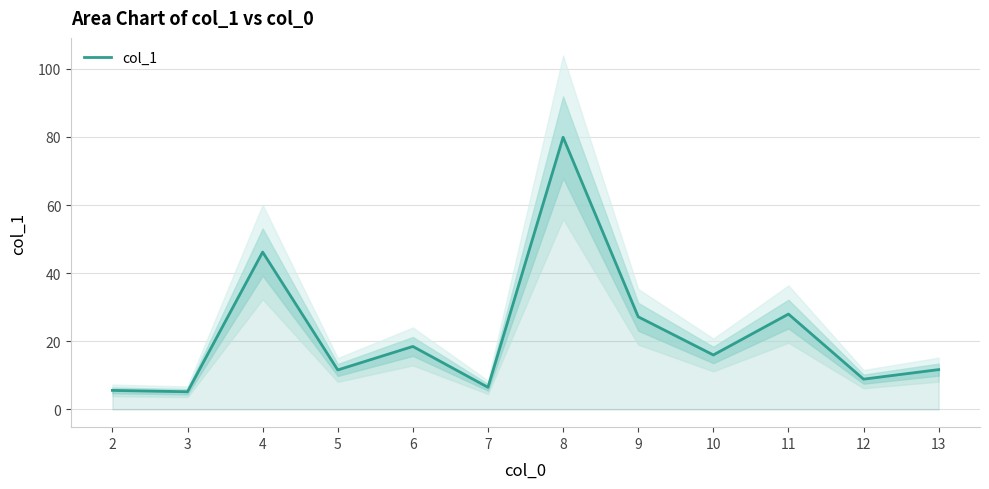

Does the chart have visible grid lines?

Yes